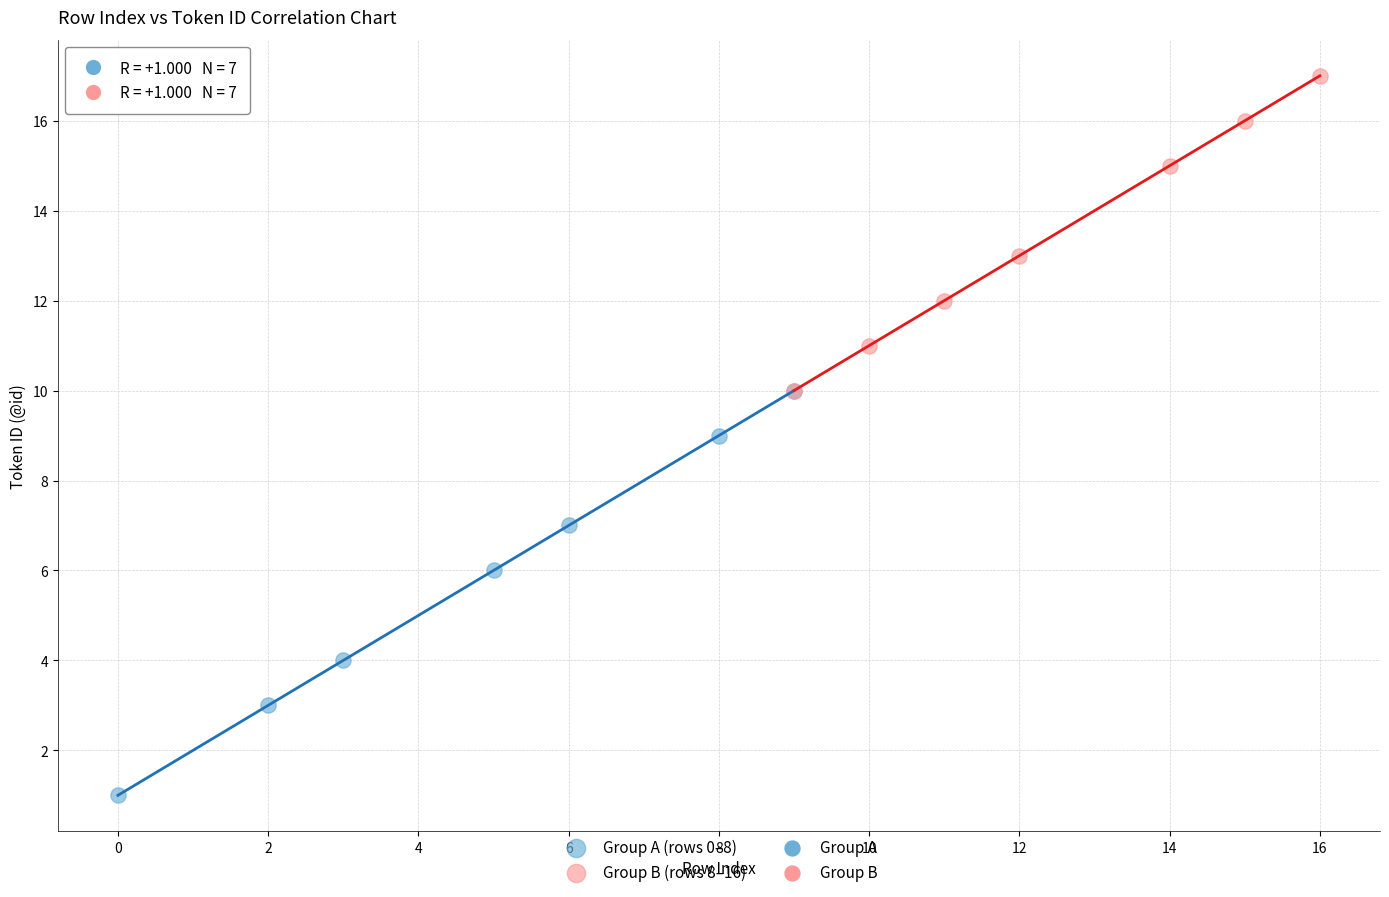

Which series reaches the minimum Y coordinate?

Group A (rows 0–8)